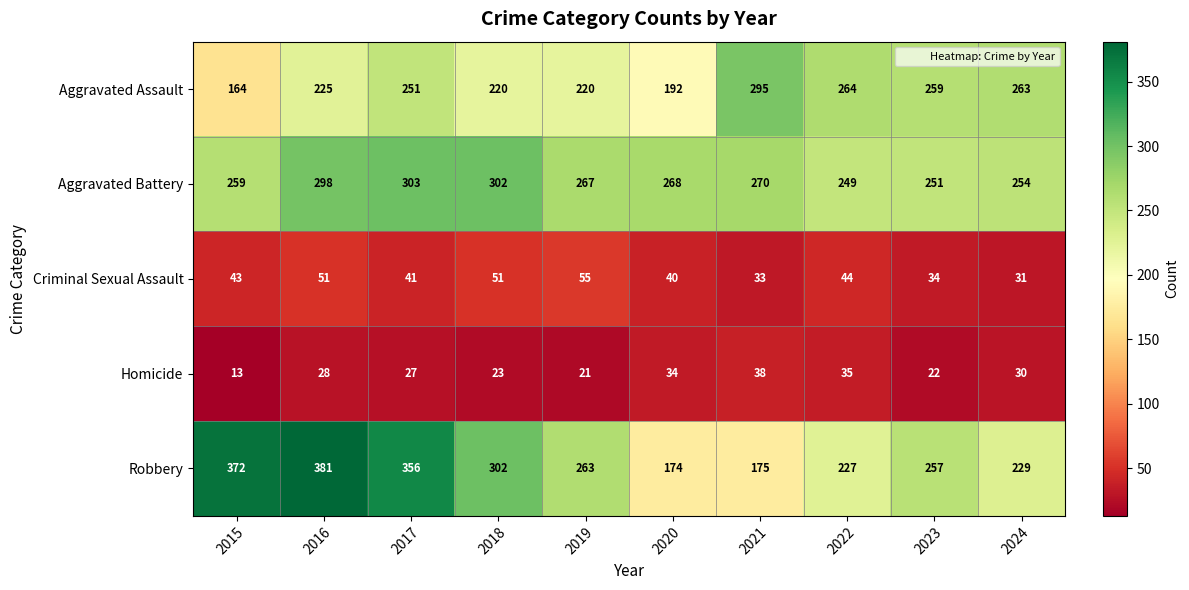

What is the difference between the Robbery values at 2022 and 2019?

36